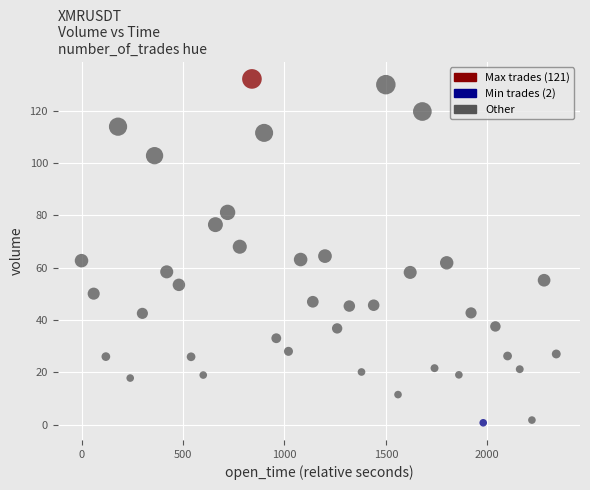

What is the range of Y values (max minus min)?

131.5